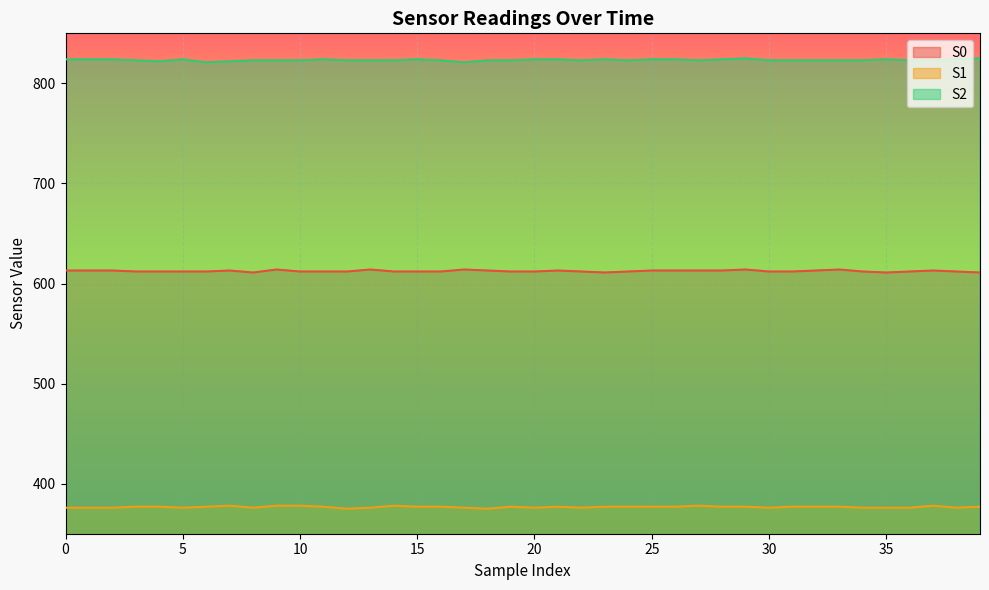

What is the value of the S0 point at the 37th from the left?

612